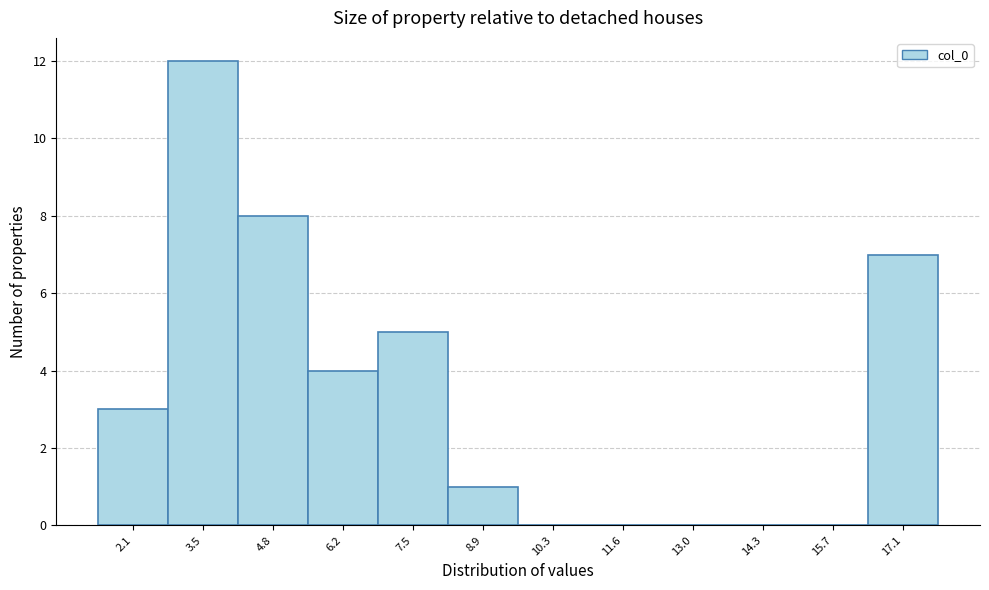

Which range on the x-axis has the tallest bar?

2.8 to 4.2